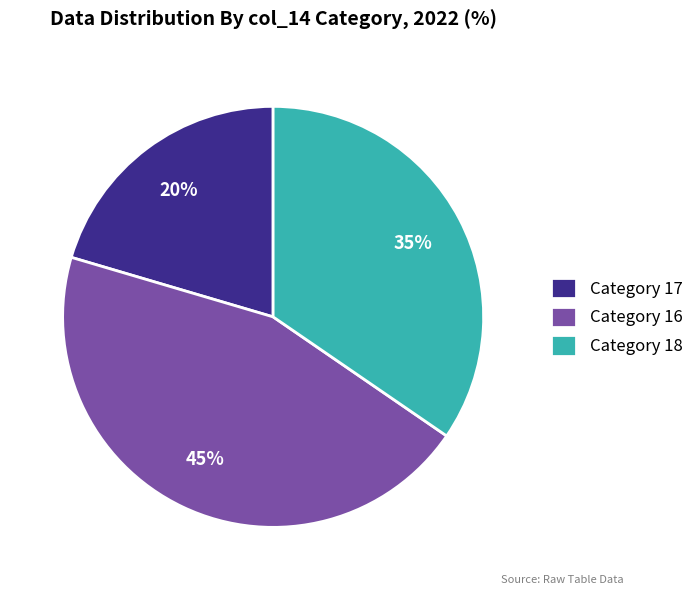

Combined, do Category 17 and Category 18 account for over 50%?

Yes